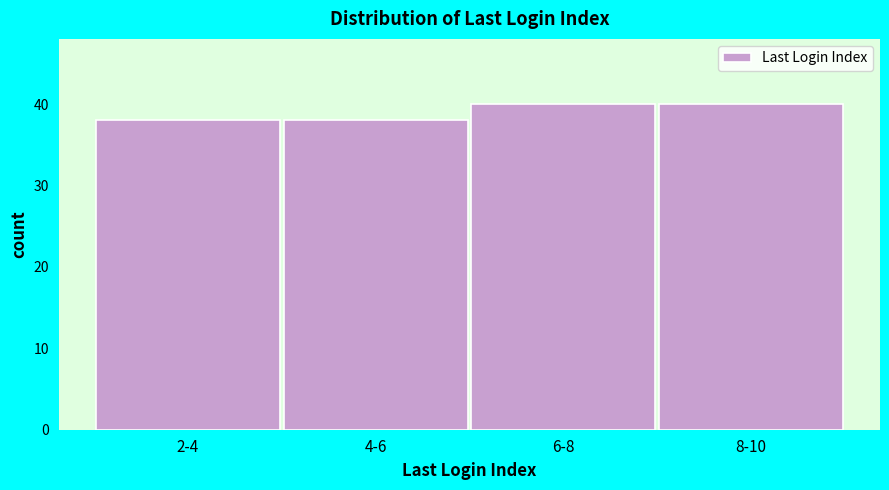

Reading left to right, what are all the values shown in this chart?

38	38	40	40